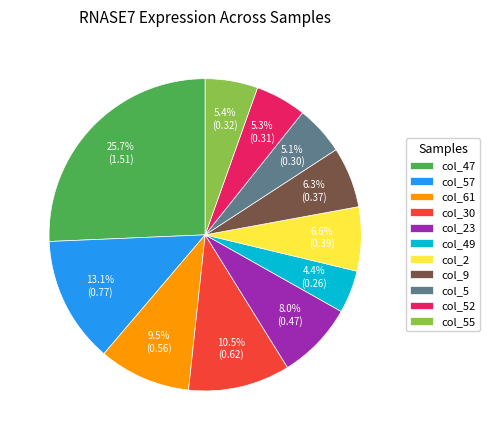

Is the sum of col_57 and col_5 greater than half?

No